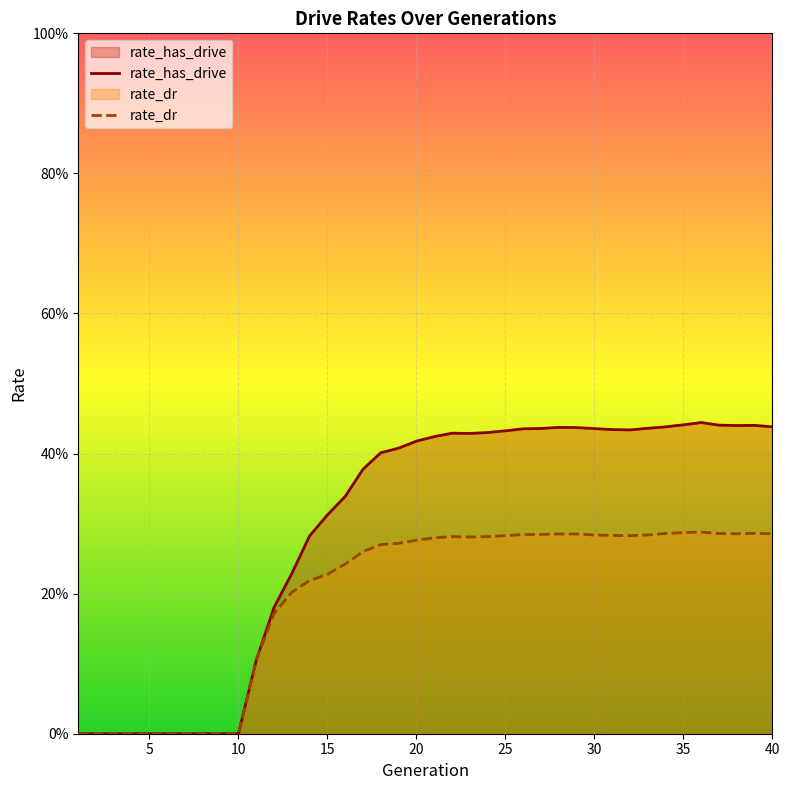

What is the sum of all rate_dr values?

7.9